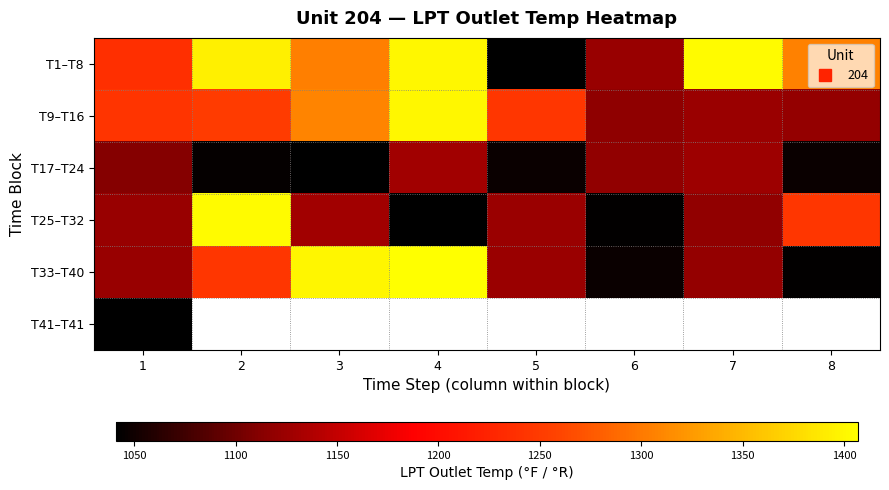

The value of T9–T16 at 5 is 786.1. True or false?

False